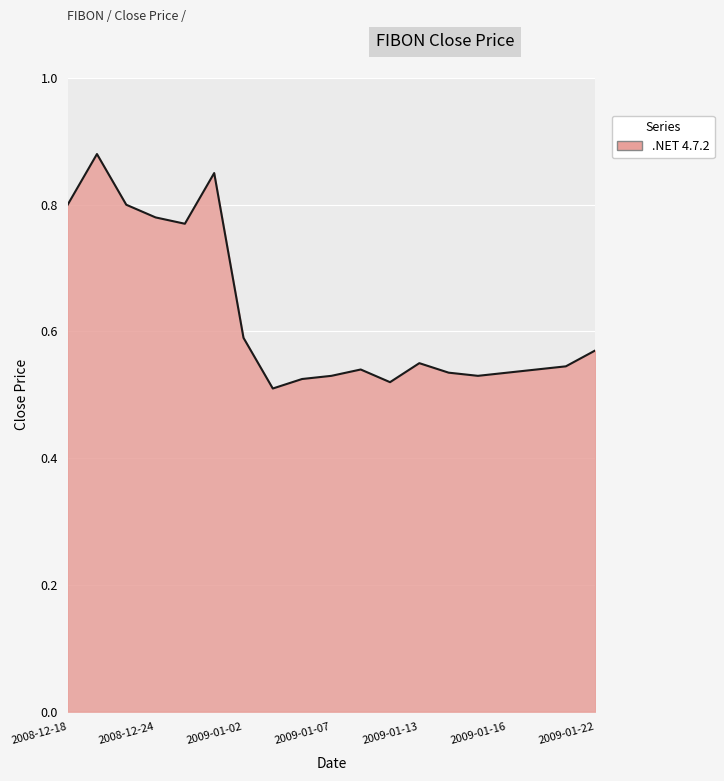

What is the label of the 11th point from the right?

2009-01-06